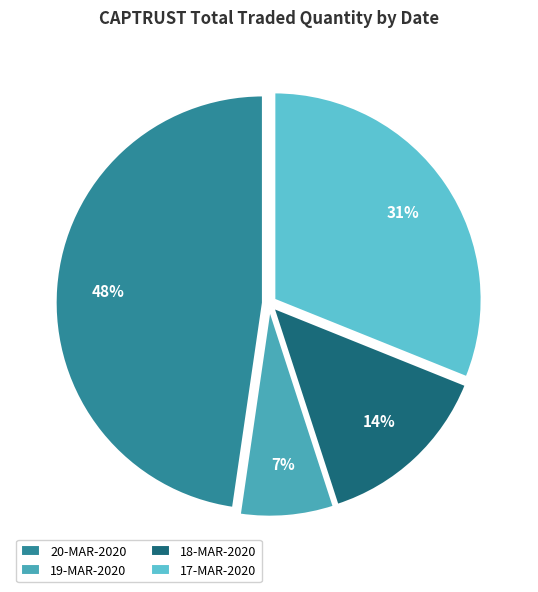

Is the sum of 17-MAR-2020 and 19-MAR-2020 greater than half?

No